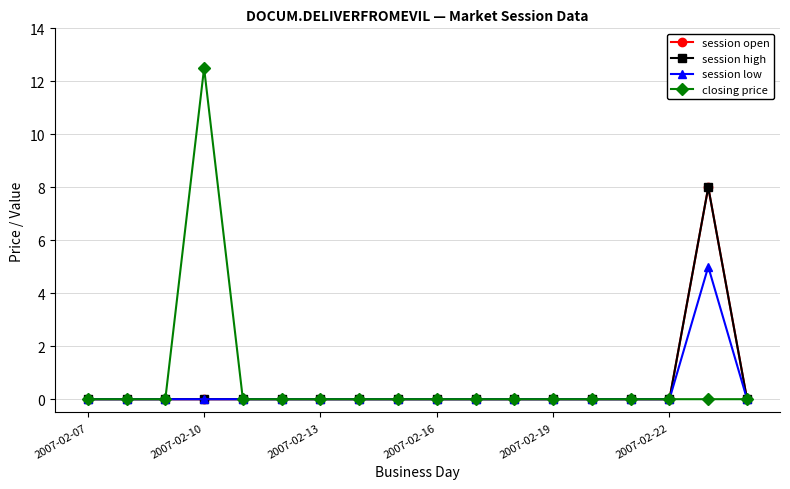

How many lines are shown in the chart?

4